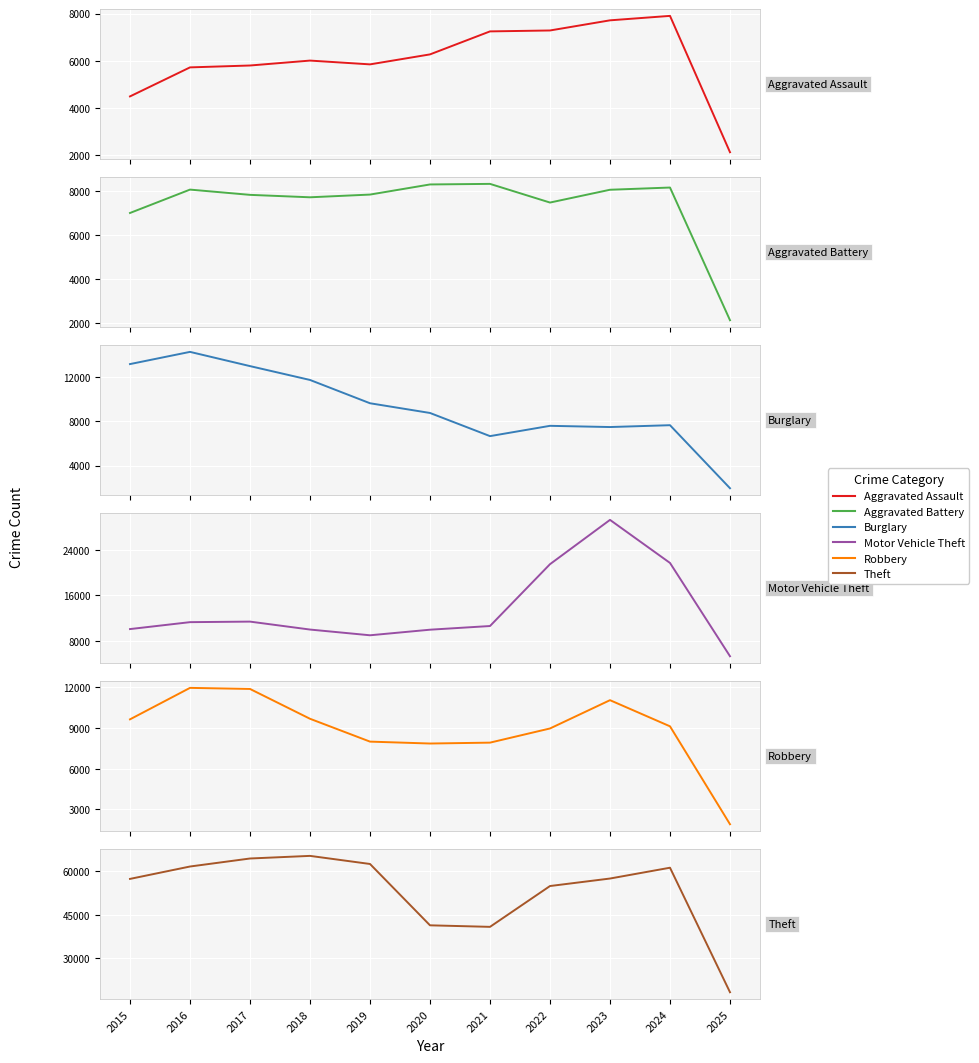

Reading left to right, what are all the values shown in this chart?

Aggravated Assault: 4480	5713	5793	6002	5841	6265	7242	7281	7712	7901	2108
Aggravated Battery: 7018	8085	7845	7734	7858	8320	8346	7494	8078	8179	2123
Burglary: 13184	14289	13001	11747	9638	8758	6662	7594	7484	7651	1943
Motor Vehicle Theft: 10068	11285	11380	9985	8978	9959	10605	21470	29254	21688	5295
Robbery: 9638	11960	11881	9681	7995	7855	7920	8965	11053	9124	1899
Theft: 57352	61623	64386	65289	62498	41347	40819	54896	57480	61209	18274